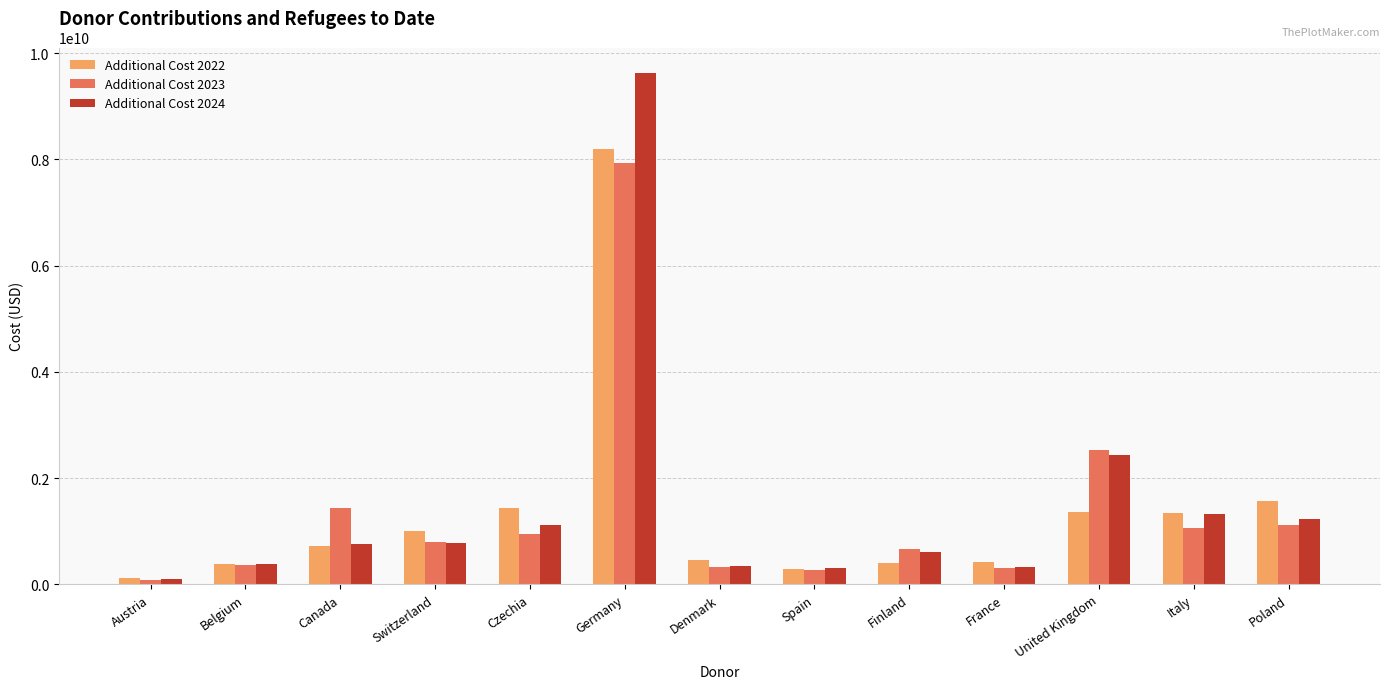

Is it true that Additional Cost 2023 equals 321584832.9 at Denmark?

True